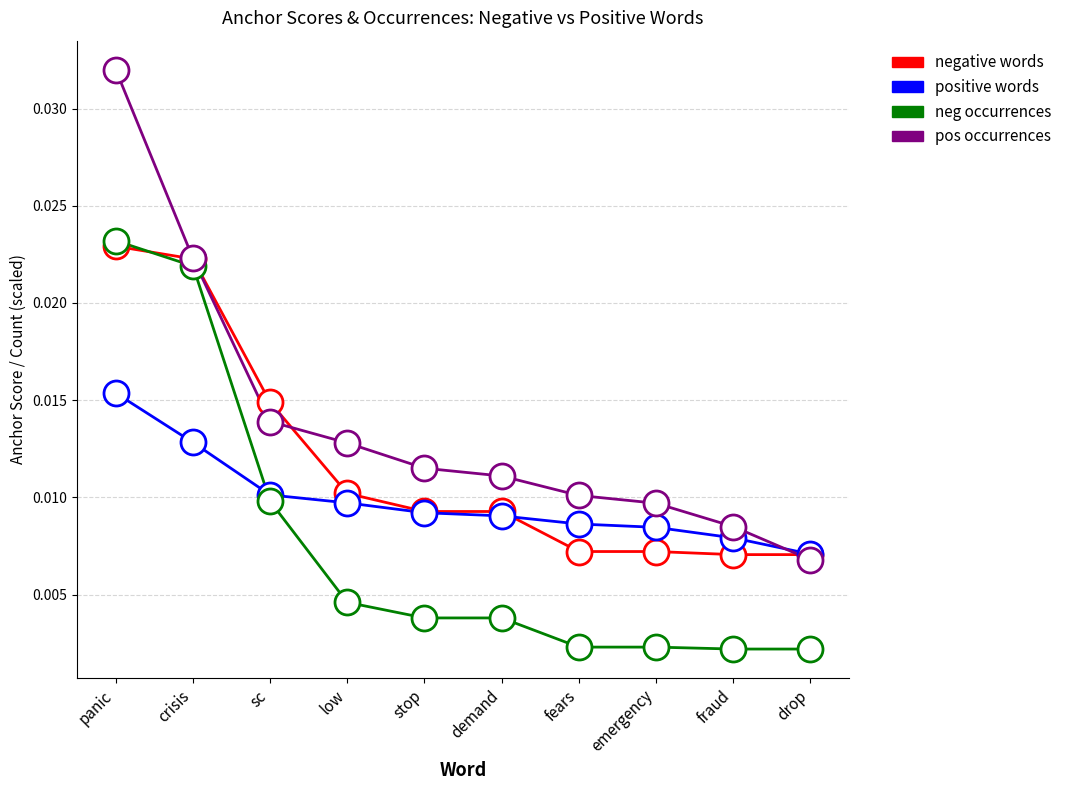

What position from the left is demand?

6